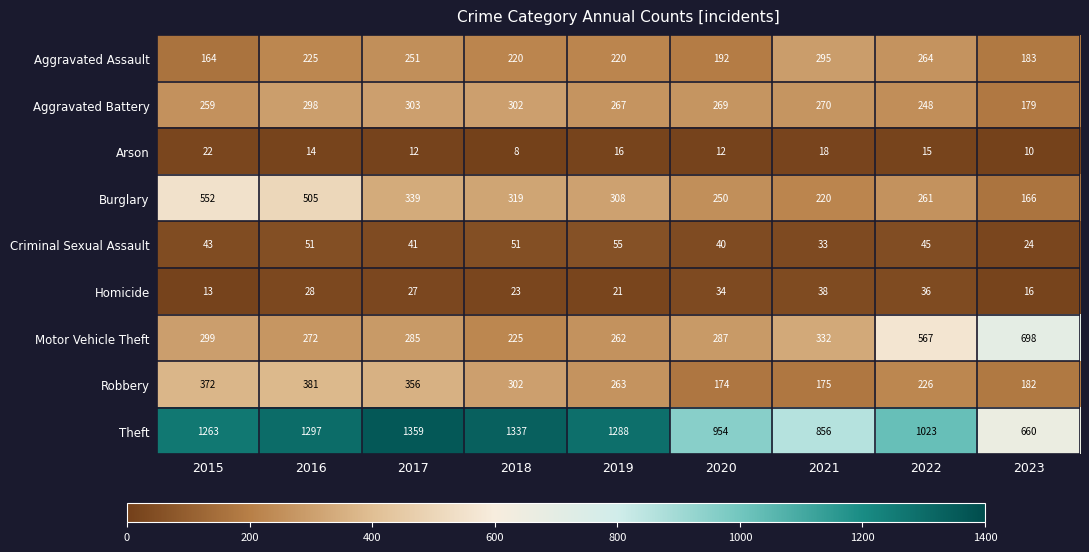

Which series has the widest spread of values?

Theft